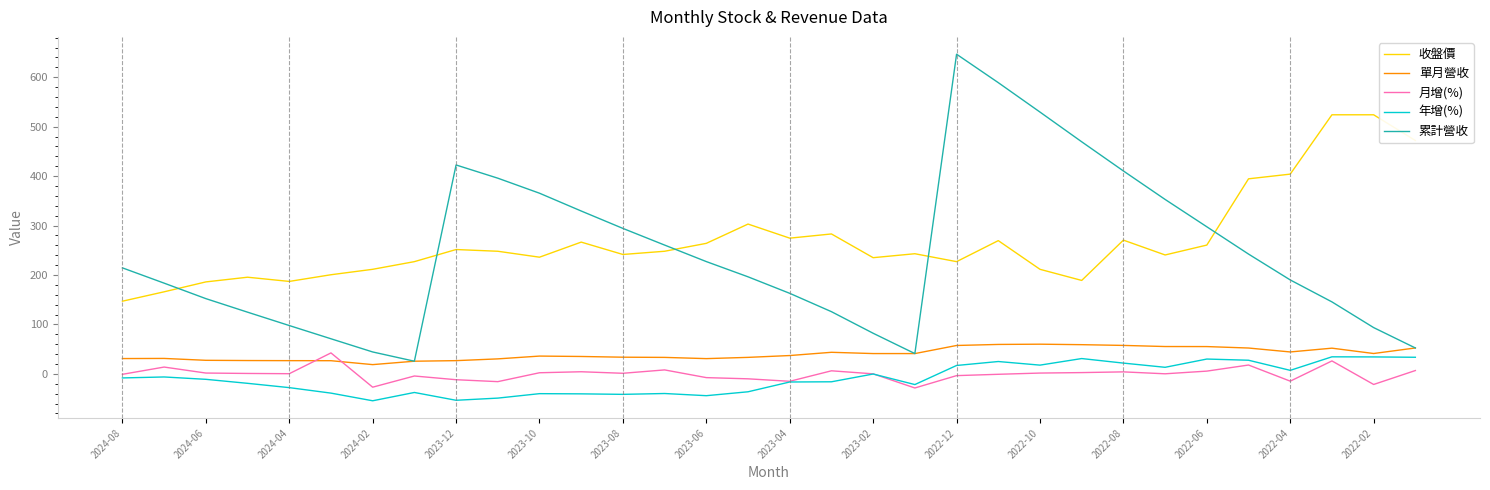

What are all the series names shown in the legend?

收盤價, 單月營收, 月增(%), 年增(%), 累計營收